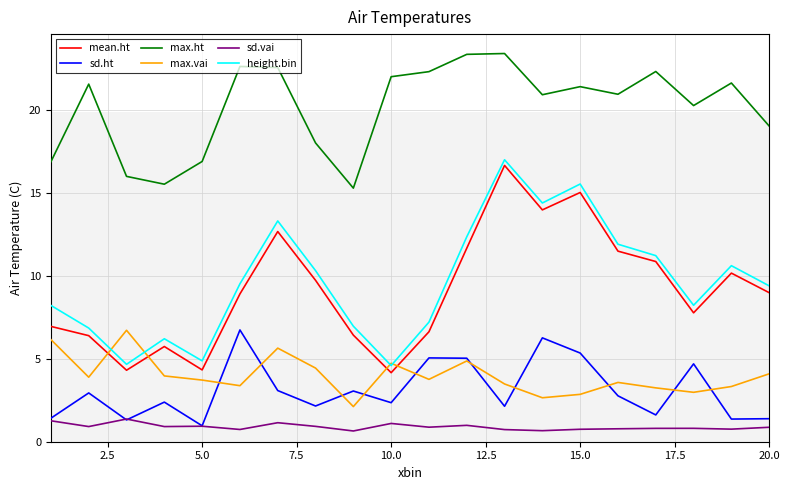

True or false: height.bin has more than 2 interior local peaks.

True